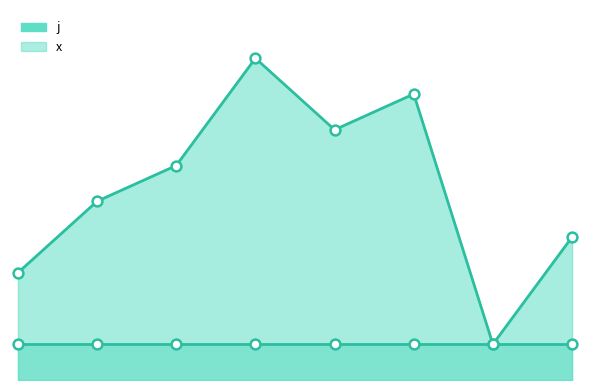

What is the change in value from 1 to 4?

+2